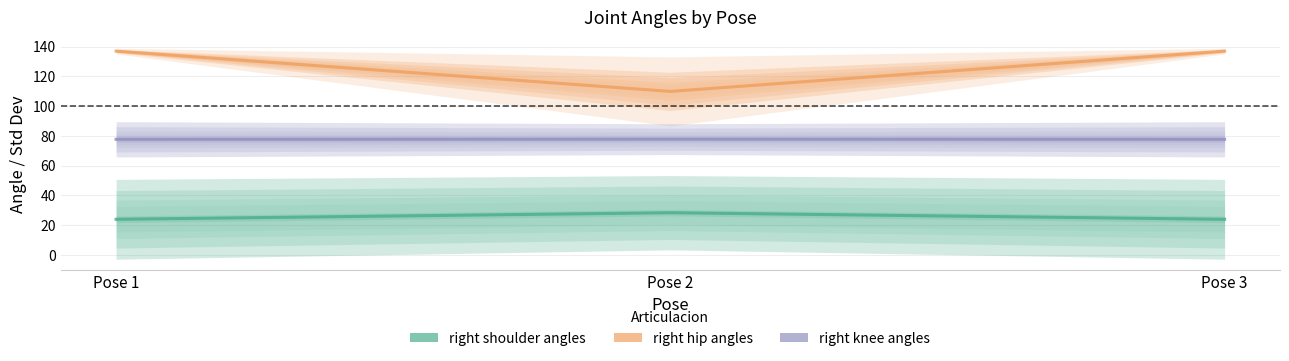

At which category is the sum across all series the highest?

Pose 1